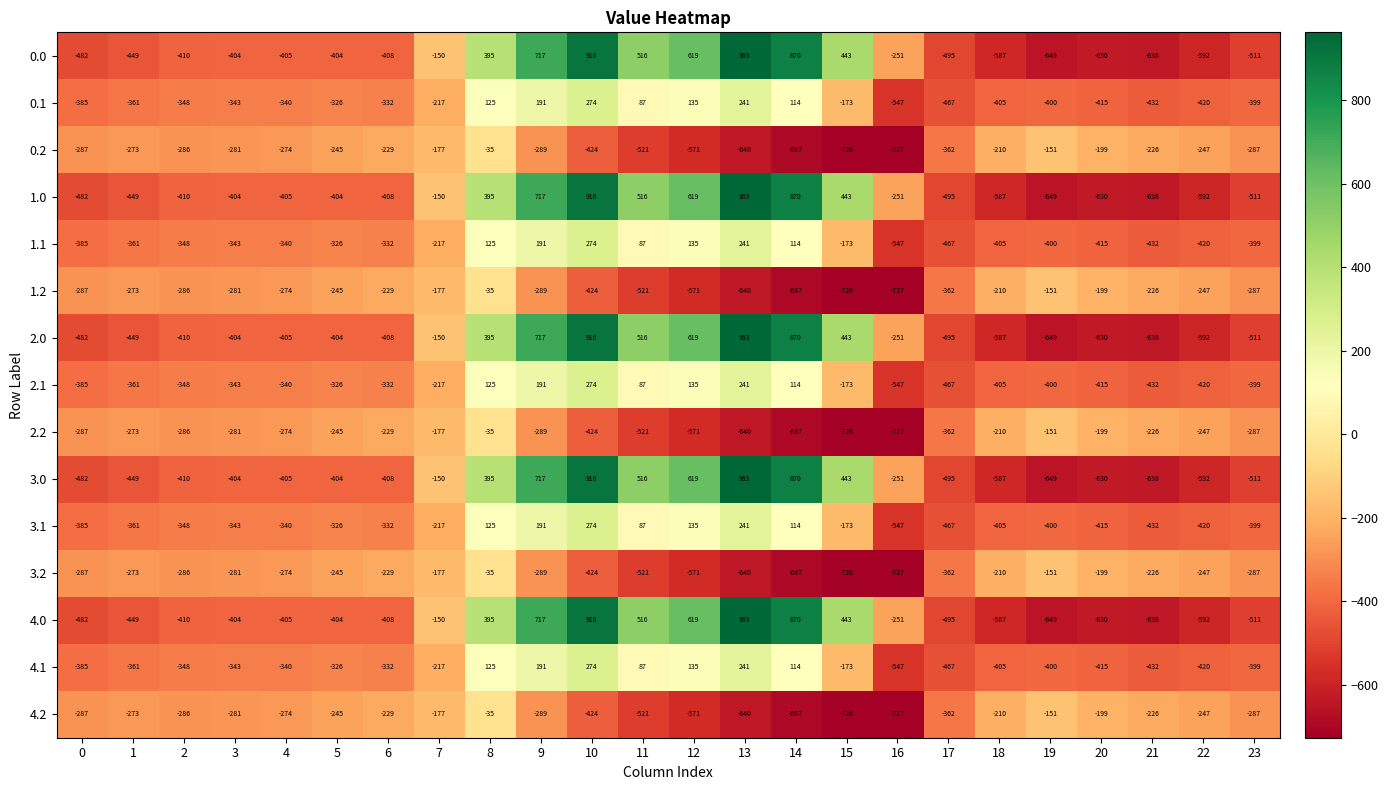

The 3.1 series shows 135 at 12. True or false?

True